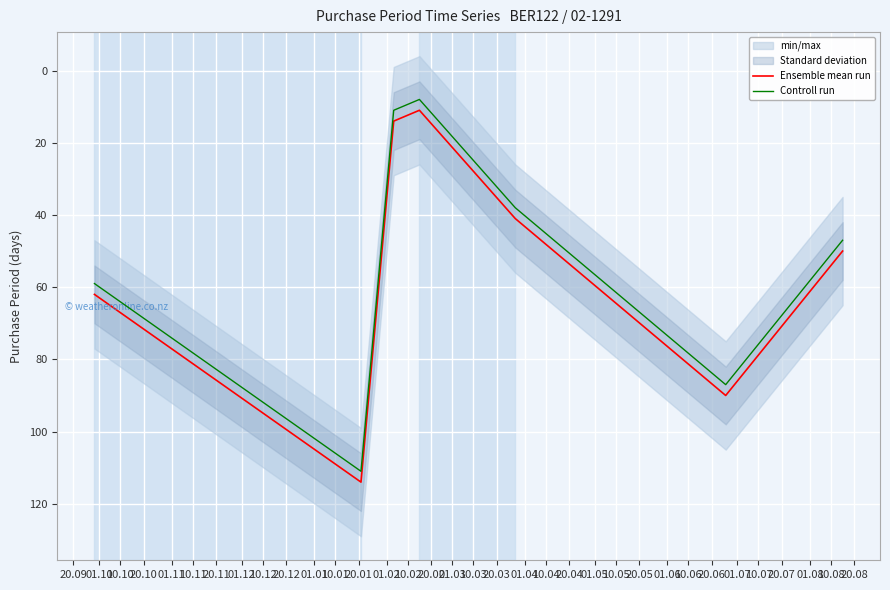

True or false: Ensemble mean run and Controll run intersect in this chart.

False